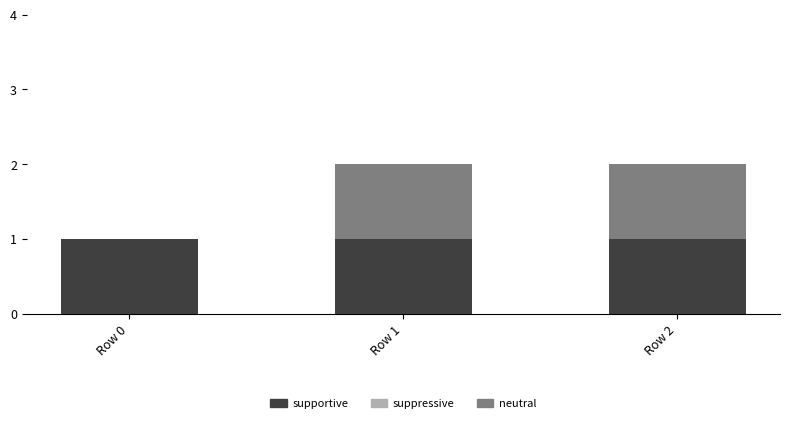

The value of supportive at Row 0 is 1. True or false?

True